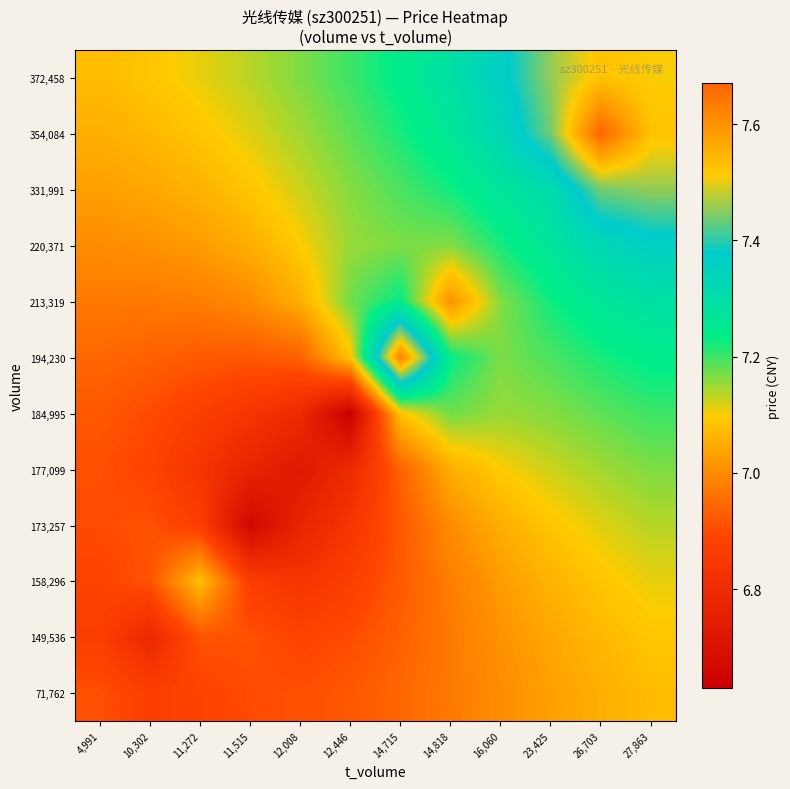

Reading right to left, what are all the values shown in this chart?

71,762: 27,863=7.1	26,703=7.1	23,425=7.0	16,060=7.0	14,818=7.0	14,715=6.9	12,446=6.9	12,008=6.9	11,515=6.9	11,272=6.9	10,302=6.9	4,991=6.9
149,536: 27,863=7.1	26,703=7.1	23,425=7.0	16,060=7.0	14,818=7.0	14,715=6.9	12,446=6.9	12,008=6.9	11,515=6.9	11,272=6.9	10,302=6.8	4,991=6.9
158,296: 27,863=7.1	26,703=7.1	23,425=7.1	16,060=7.0	14,818=7.0	14,715=6.9	12,446=6.9	12,008=6.8	11,515=6.9	11,272=7.1	10,302=6.9	4,991=6.9
173,257: 27,863=7.1	26,703=7.1	23,425=7.1	16,060=7.1	14,818=7.0	14,715=6.9	12,446=6.8	12,008=6.8	11,515=6.7	11,272=6.9	10,302=6.9	4,991=6.9
177,099: 27,863=7.2	26,703=7.1	23,425=7.1	16,060=7.1	14,818=7.1	14,715=6.9	12,446=6.8	12,008=6.7	11,515=6.8	11,272=6.8	10,302=6.9	4,991=6.9
184,995: 27,863=7.2	26,703=7.2	23,425=7.2	16,060=7.2	14,818=7.2	14,715=7.1	12,446=6.6	12,008=6.8	11,515=6.8	11,272=6.9	10,302=6.9	4,991=6.9
194,230: 27,863=7.2	26,703=7.2	23,425=7.2	16,060=7.2	14,818=7.2	14,715=7.6	12,446=7.1	12,008=6.9	11,515=6.9	11,272=6.9	10,302=6.9	4,991=6.9
213,319: 27,863=7.3	26,703=7.3	23,425=7.2	16,060=7.2	14,818=7.0	14,715=7.2	12,446=7.2	12,008=7.1	11,515=7.0	11,272=7.0	10,302=7.0	4,991=7.0
220,371: 27,863=7.4	26,703=7.3	23,425=7.3	16,060=7.2	14,818=7.2	14,715=7.2	12,446=7.2	12,008=7.1	11,515=7.1	11,272=7.0	10,302=7.0	4,991=7.0
331,991: 27,863=7.5	26,703=7.4	23,425=7.3	16,060=7.3	14,818=7.2	14,715=7.2	12,446=7.2	12,008=7.1	11,515=7.1	11,272=7.1	10,302=7.0	4,991=7.0
354,084: 27,863=7.5	26,703=7.7	23,425=7.4	16,060=7.3	14,818=7.3	14,715=7.2	12,446=7.2	12,008=7.1	11,515=7.1	11,272=7.1	10,302=7.1	4,991=7.1
372,458: 27,863=7.5	26,703=7.5	23,425=7.5	16,060=7.4	14,818=7.3	14,715=7.2	12,446=7.2	12,008=7.2	11,515=7.1	11,272=7.1	10,302=7.1	4,991=7.1